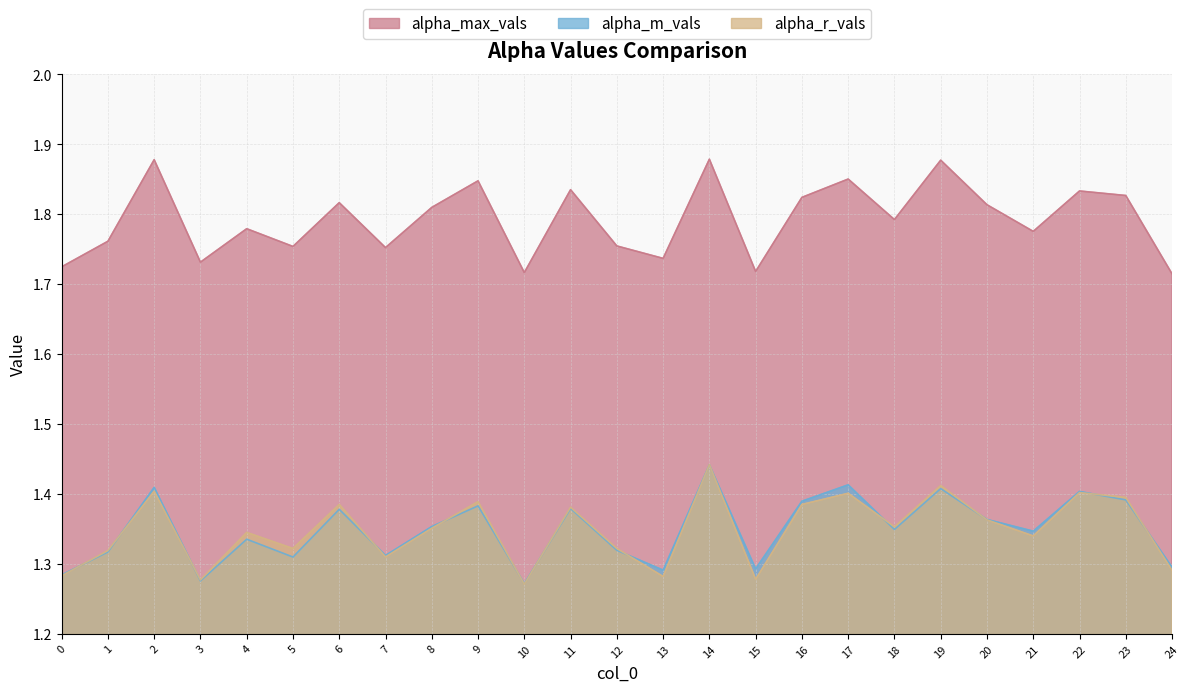

At which label is alpha_r_vals closest to 1?

10